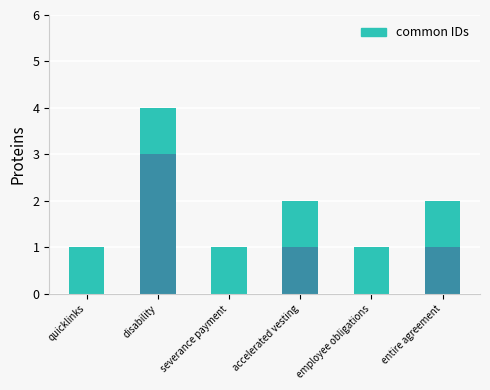

Count the number of data series in this chart.

2